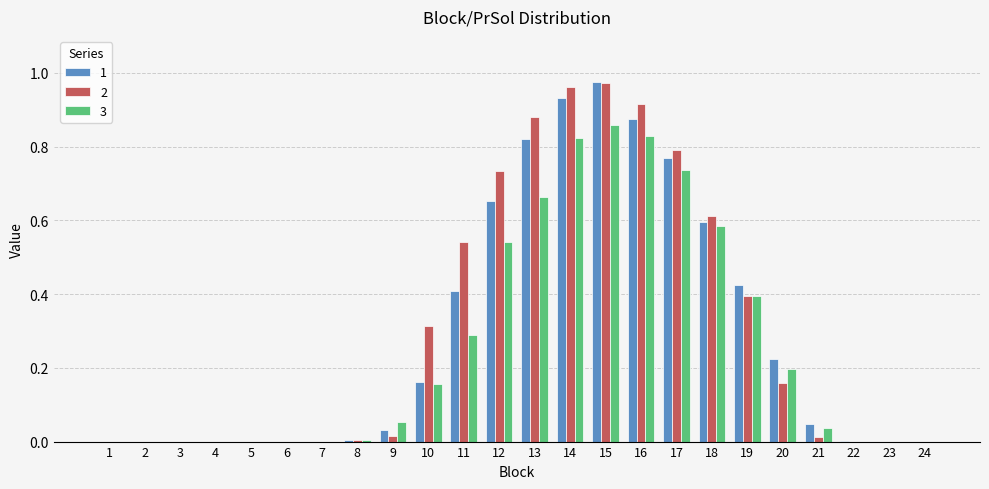

Is it true that 1 equals 0.8 at 13?

True